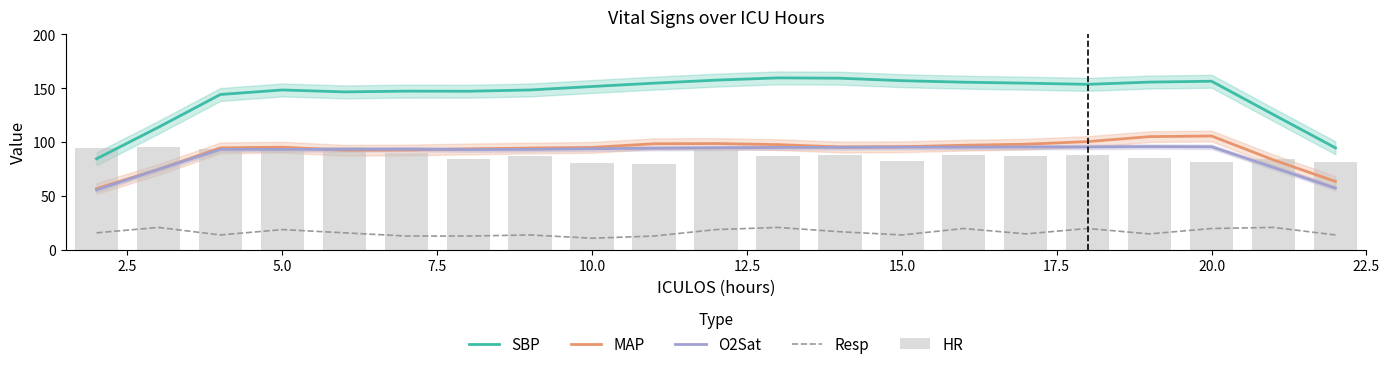

The SBP series shows 242.5 at 10.0. True or false?

False